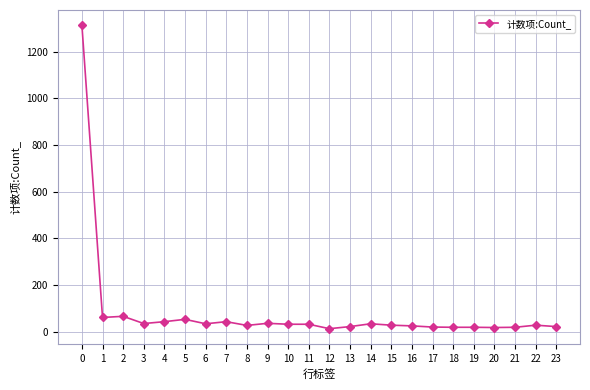

Approximately how many times larger is the value at 0 compared to 22?

45.3